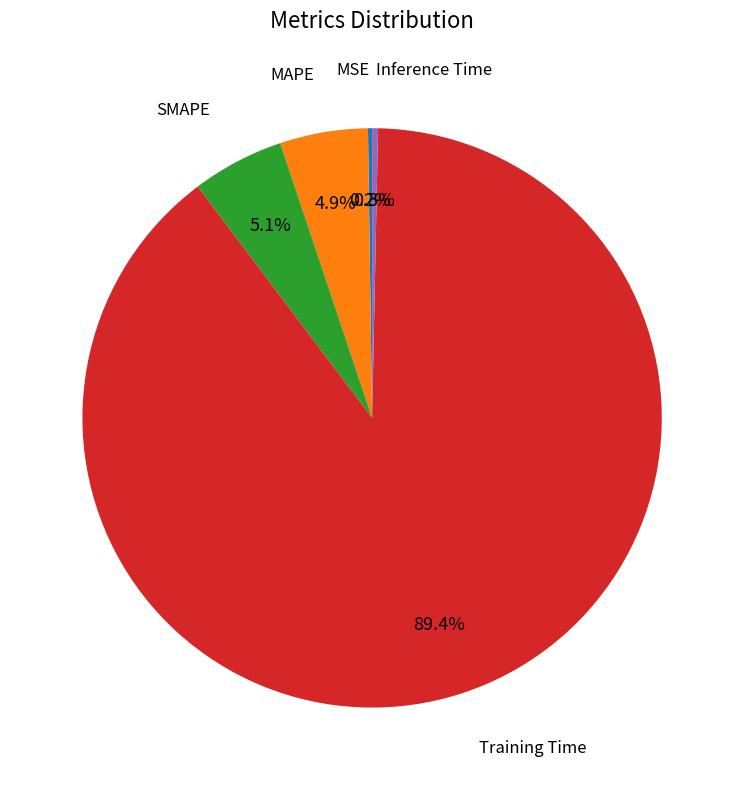

Does any single category account for the majority?

Yes